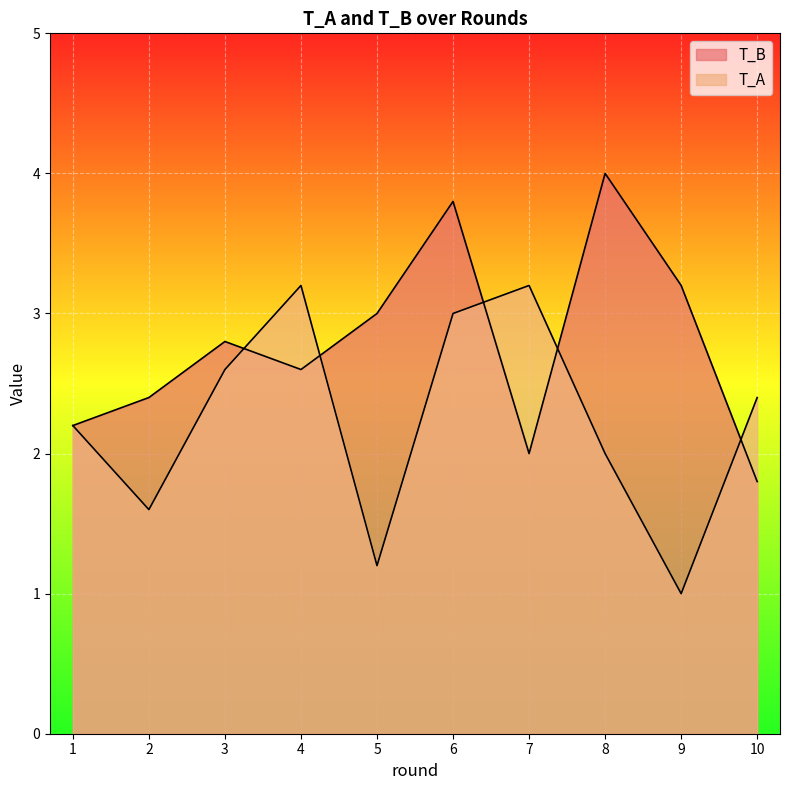

List the series in order of their peak value, lowest first.

T_A, T_B